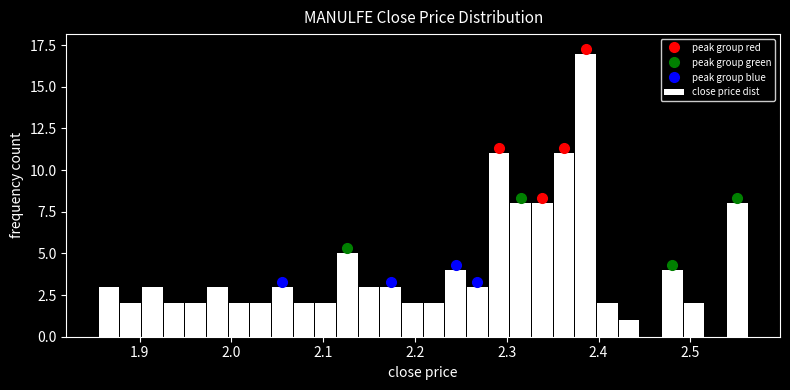

Read against the x-axis, roughly where is the centre of the tallest bar?

2.39